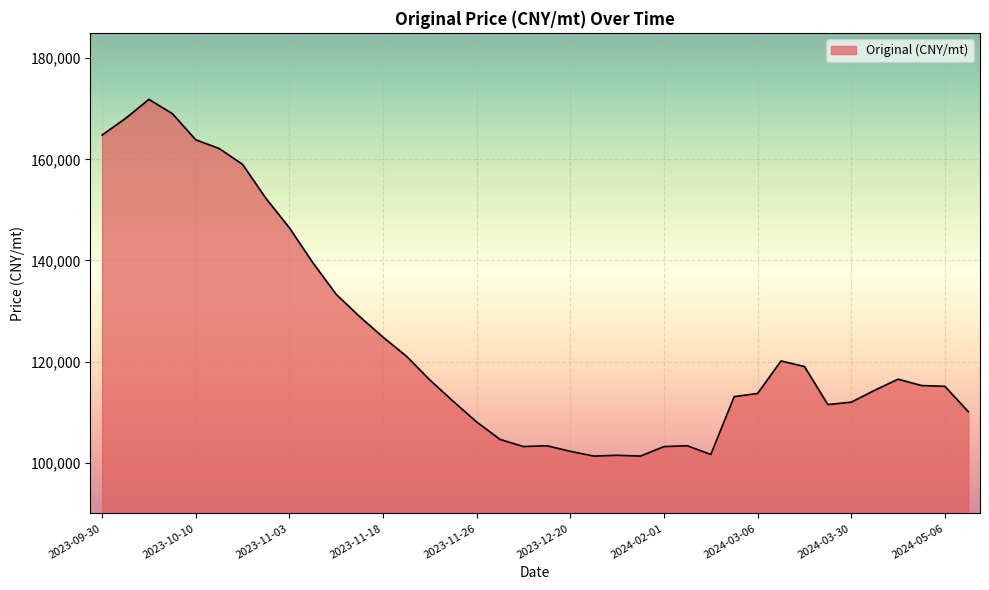

What is the smallest value displayed?

101339.0